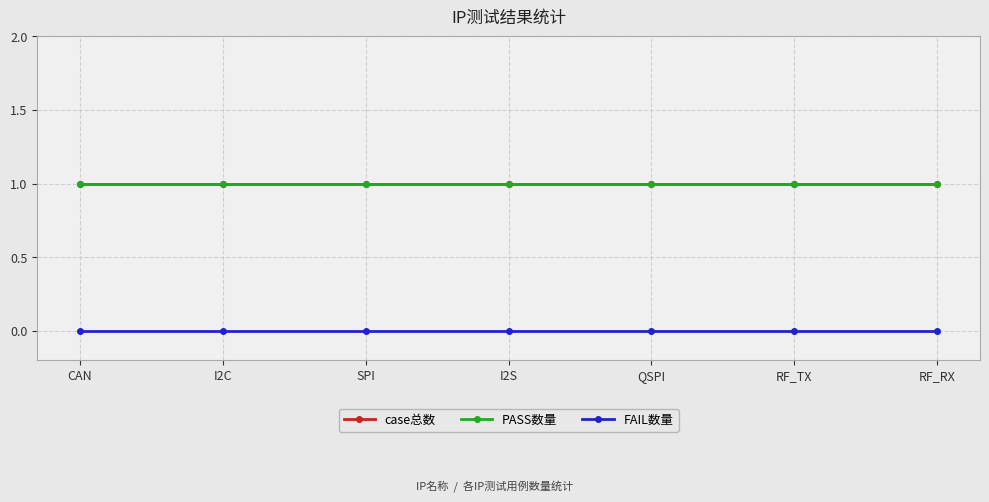

List the labels in order of case总数 value, largest first.

CAN, I2C, SPI, I2S, QSPI, RF_TX, RF_RX